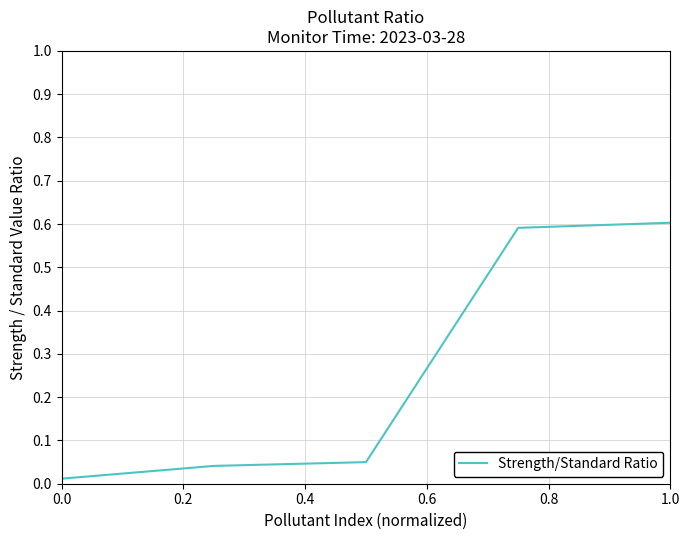

True or false: there are more than 2 points higher than both neighbors.

False